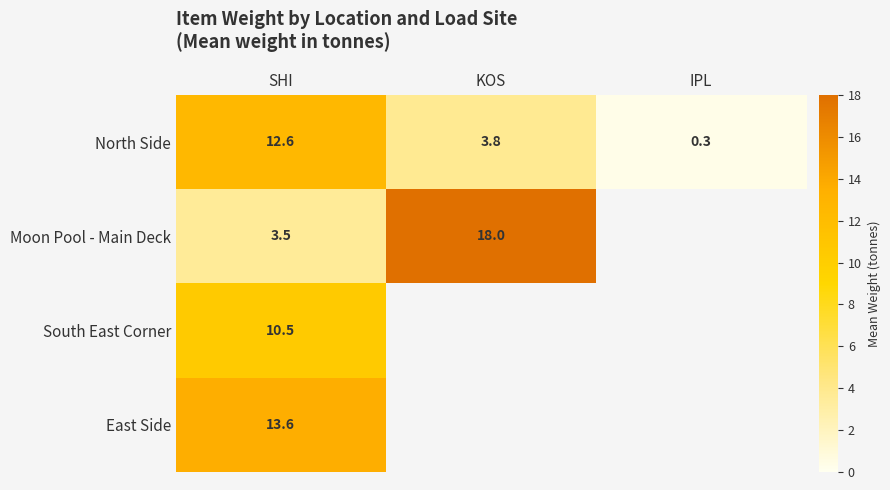

Is it true that South East Corner equals 10.5 at SHI?

True